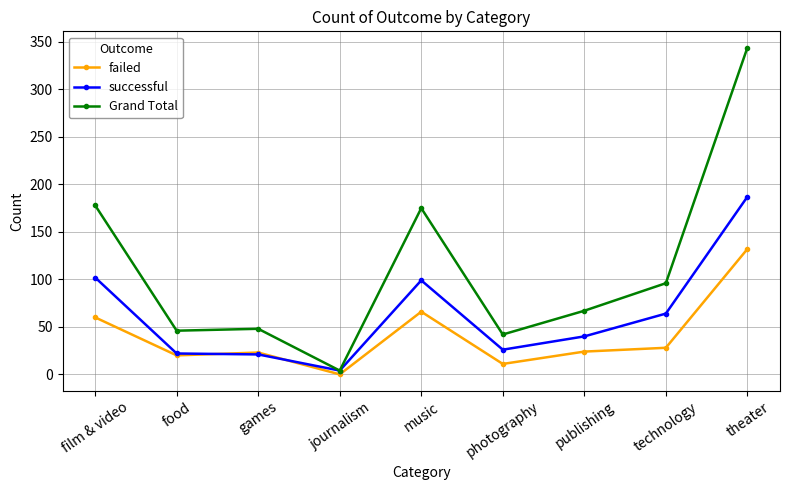

The Grand Total series shows 89 at publishing. True or false?

False